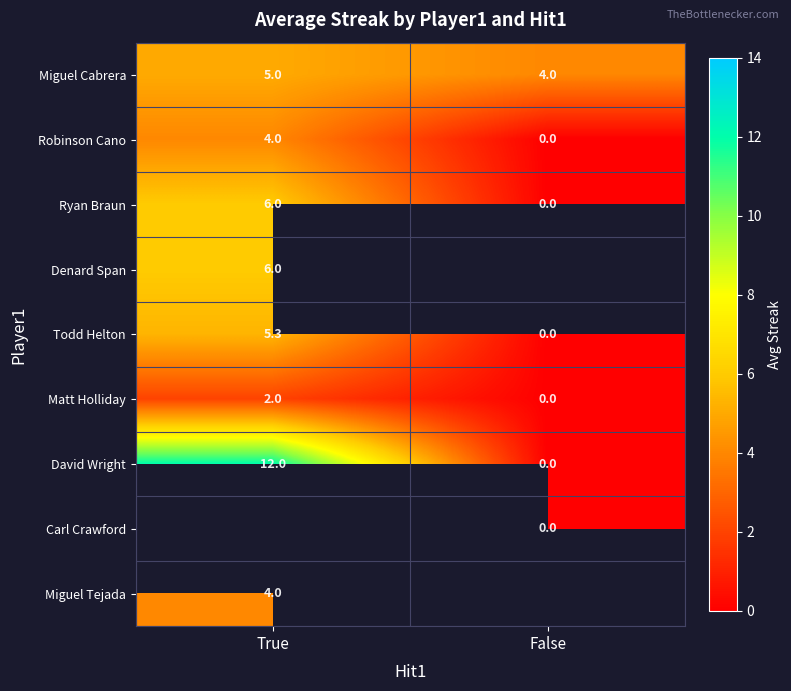

What is the approximate value of Miguel Cabrera at True?

5.0